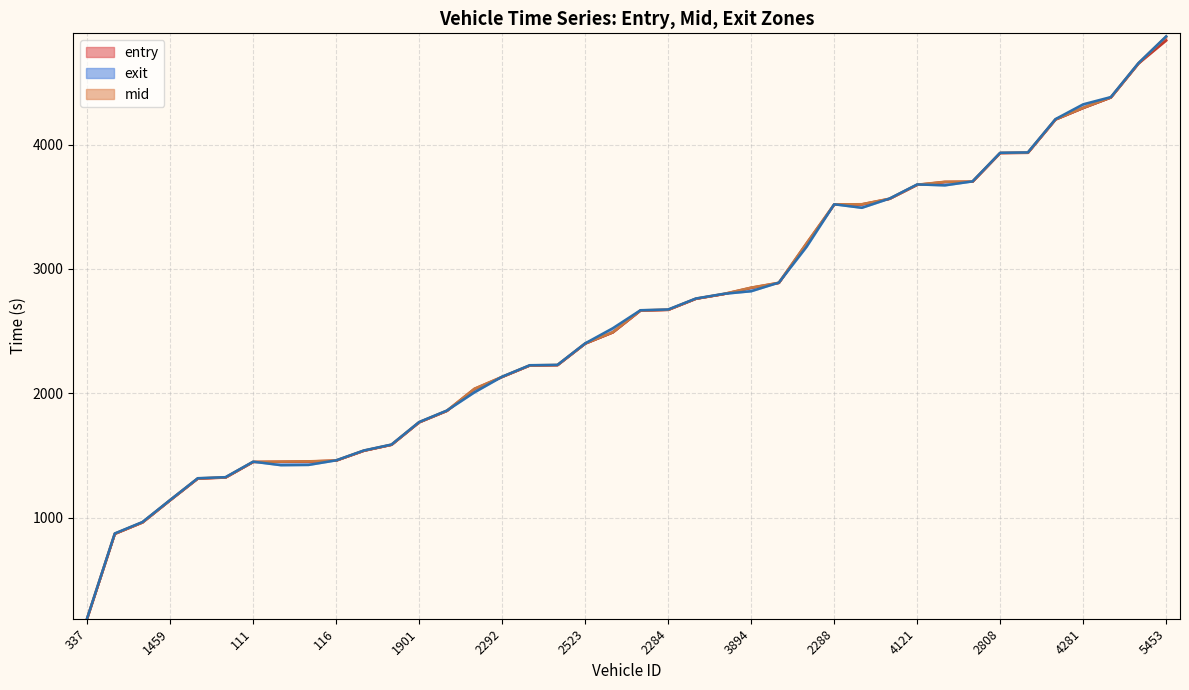

What is the difference between the mid values at 4331 and 2316?

182.2